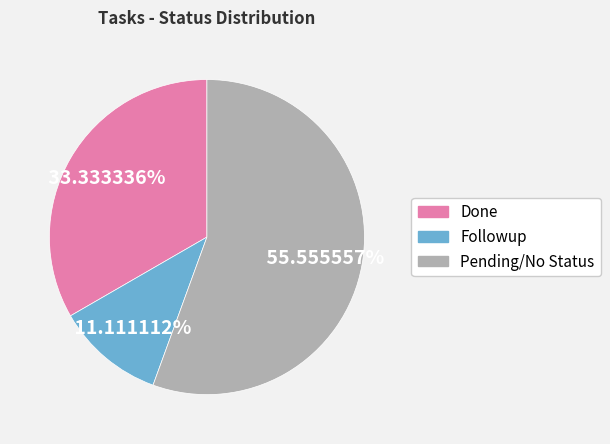

Does Pending/No Status represent more than half of the total?

Yes